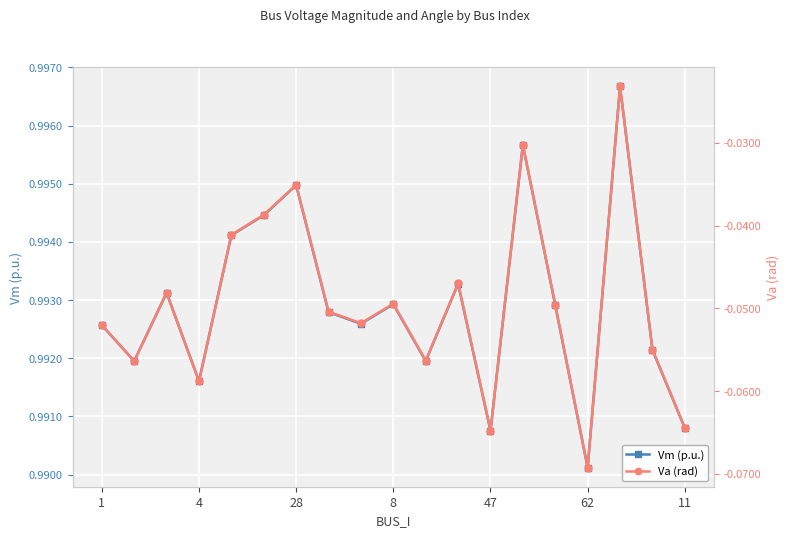

Count the Vm (p.u.) values in the range 0 to 1.

19